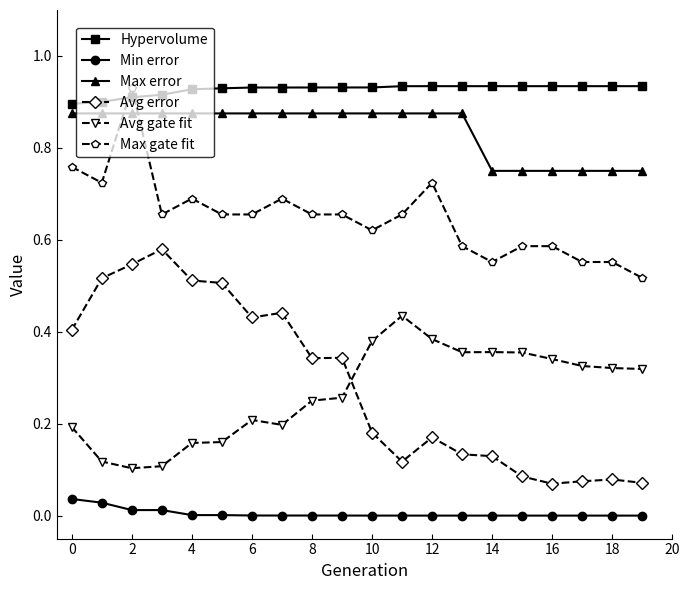

True or false: Min error and Max error cross at least once.

False